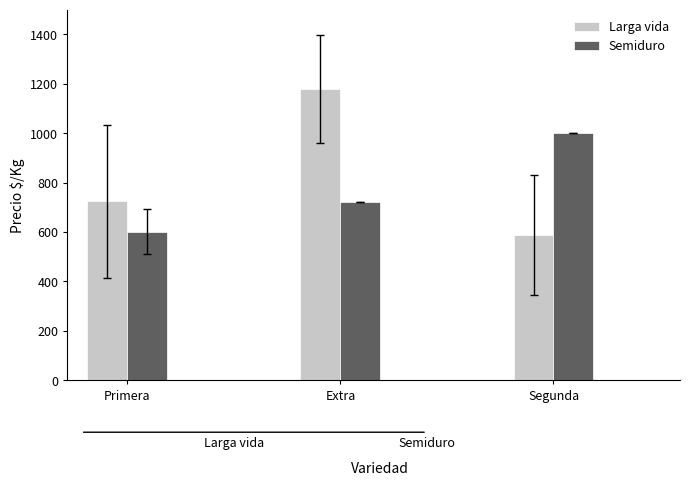

What is the total value across all series at Extra?

1900.5